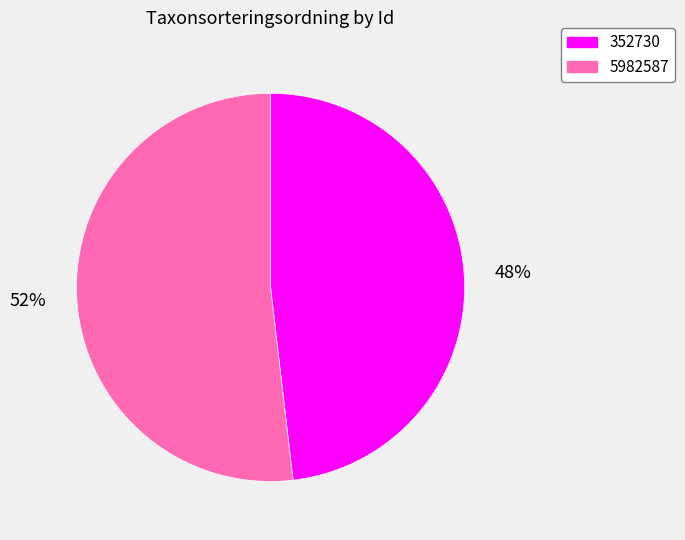

What is the ratio of the value at 352730 to the value at 5982587?

0.9